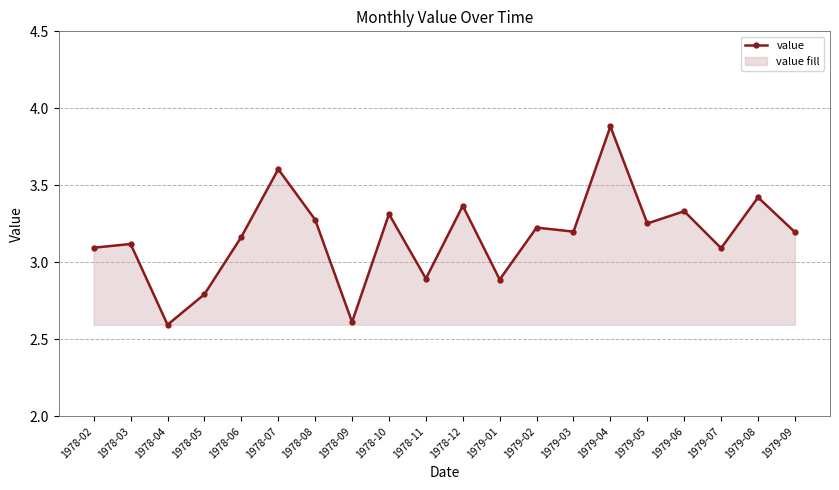

Which label corresponds to the smallest value in the chart?

1978-04